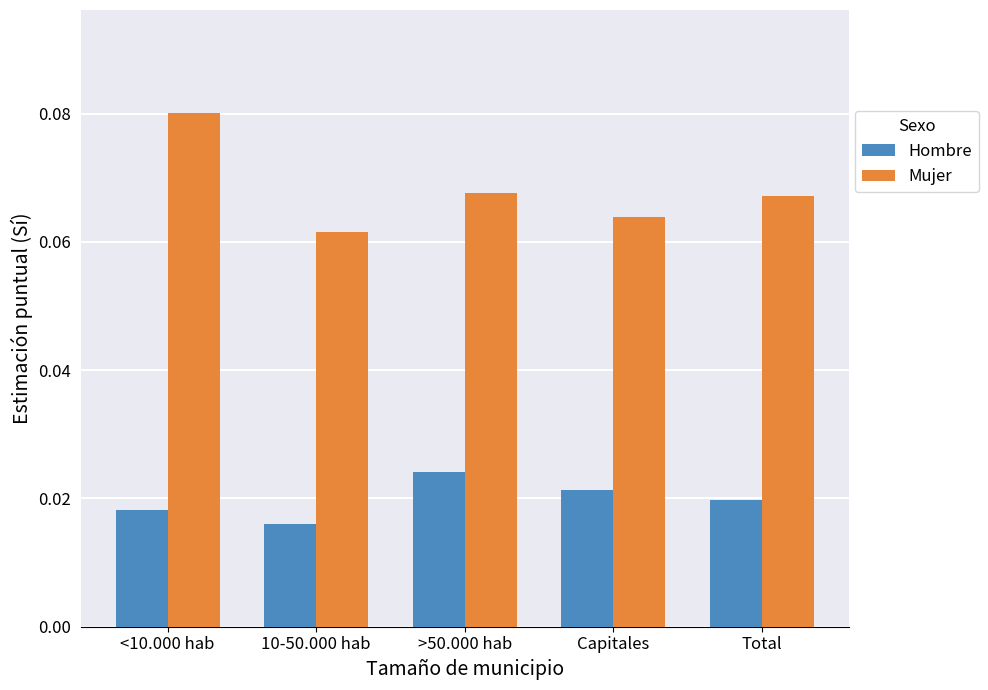

Is it true that Mujer equals 0.0 at >50.000 hab?

False